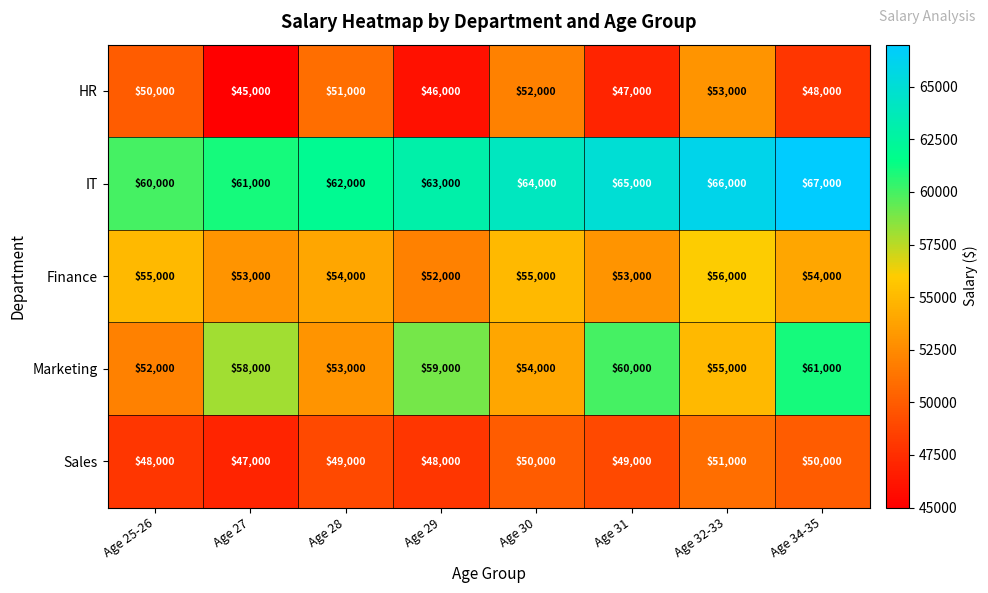

What is the approximate value of HR at Age 25-26, to the nearest 50?

50000